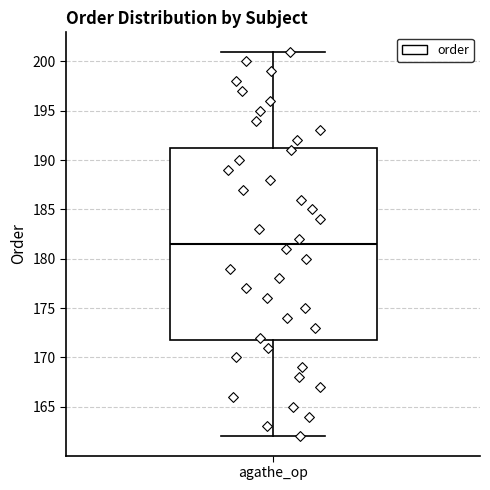

Where does the lower whisker of the box for agathe_op end on the y-axis? The values are not printed on the chart, so give them approximately, as read against the axis.

162.0